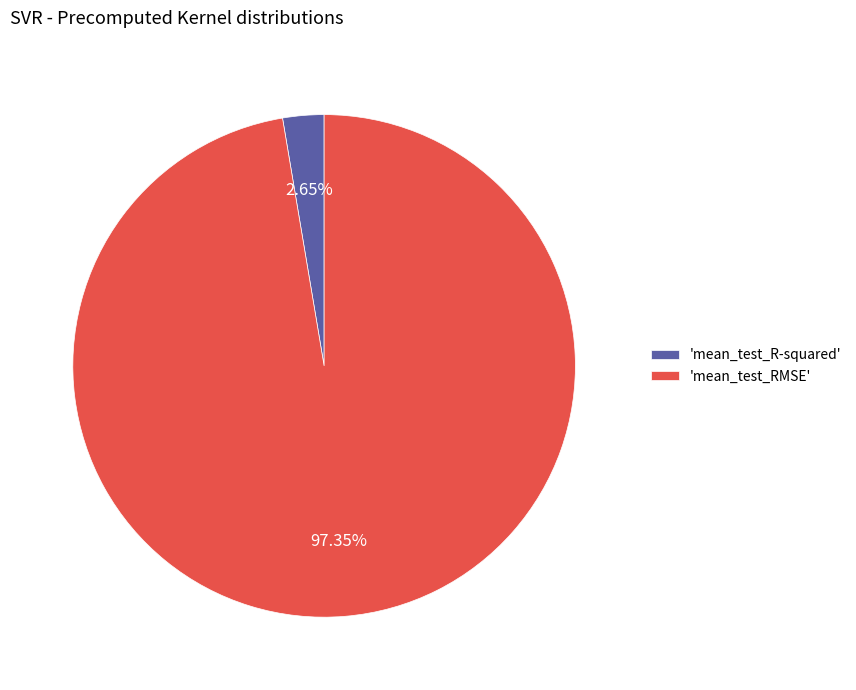

Between 'mean_test_RMSE' and 'mean_test_R-squared', which is larger?

'mean_test_RMSE'